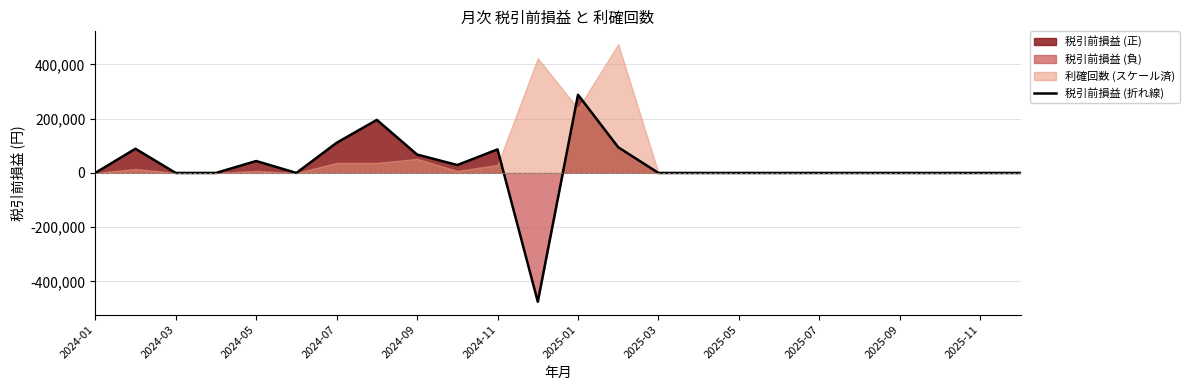

What is the maximum value for 税引前損益 (折れ線)?

288335